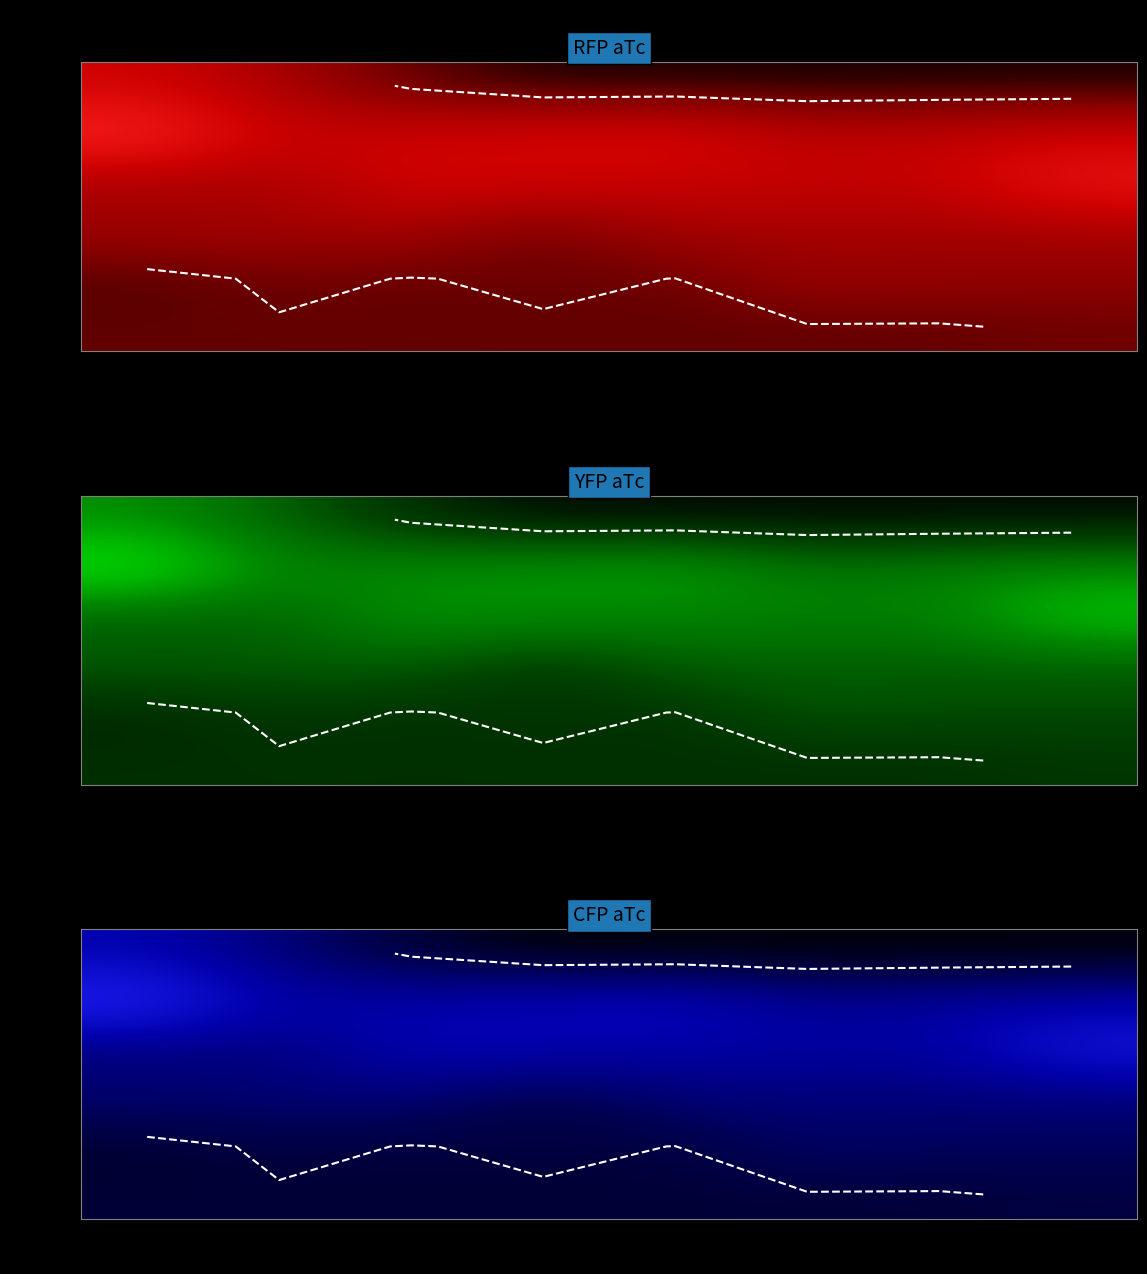

At which category is the sum across all series the highest?

00